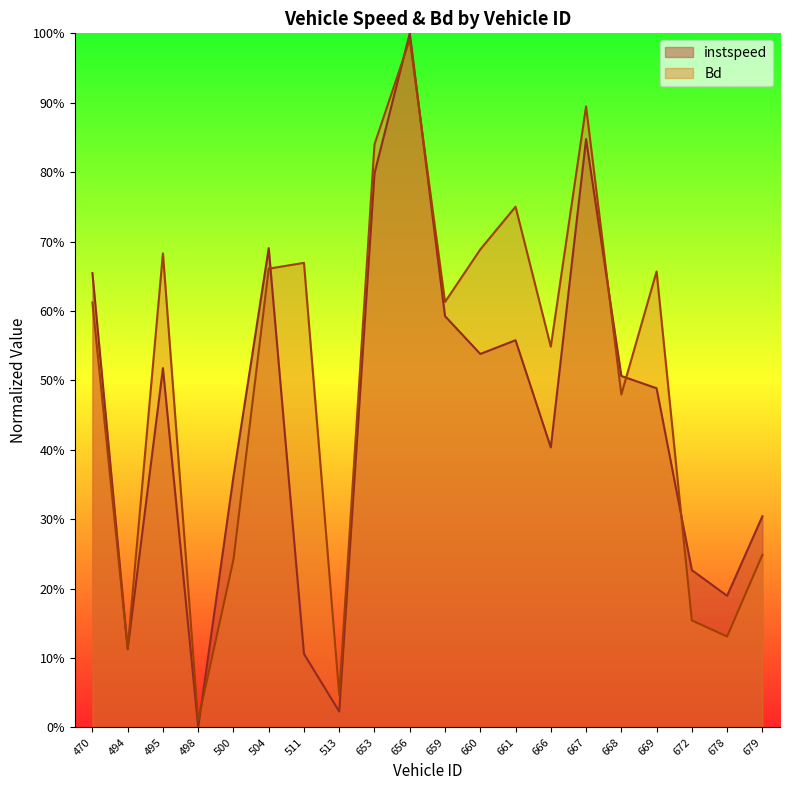

After their last crossing, which series has the higher values: instspeed or Bd?

instspeed